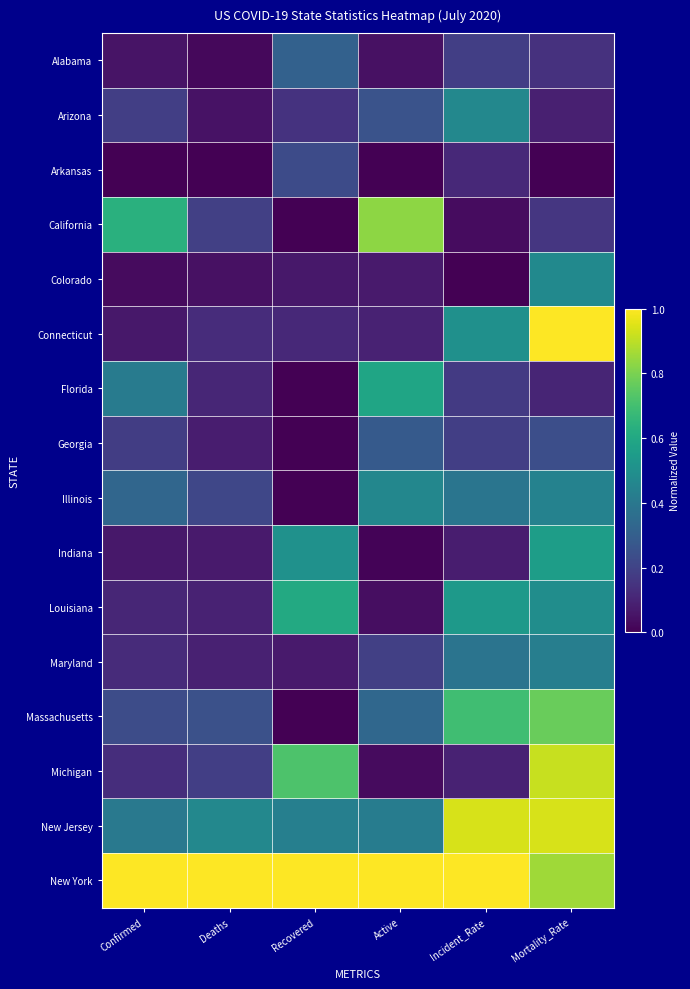

What is the spread (max minus min) of values at Deaths?

1.0